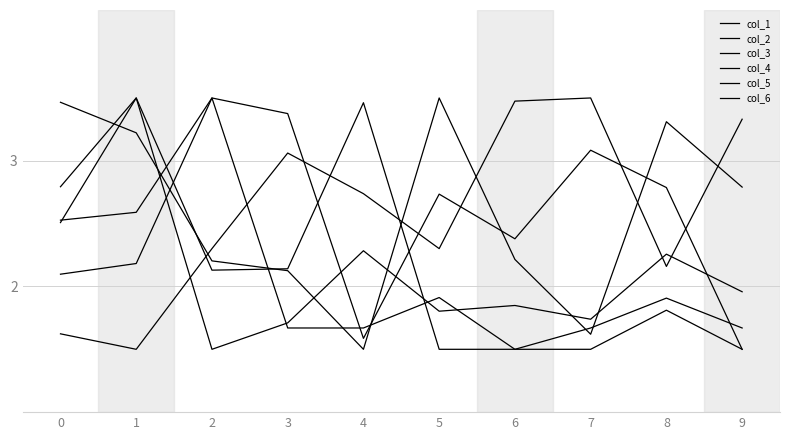

How many lines are shown in the chart?

6